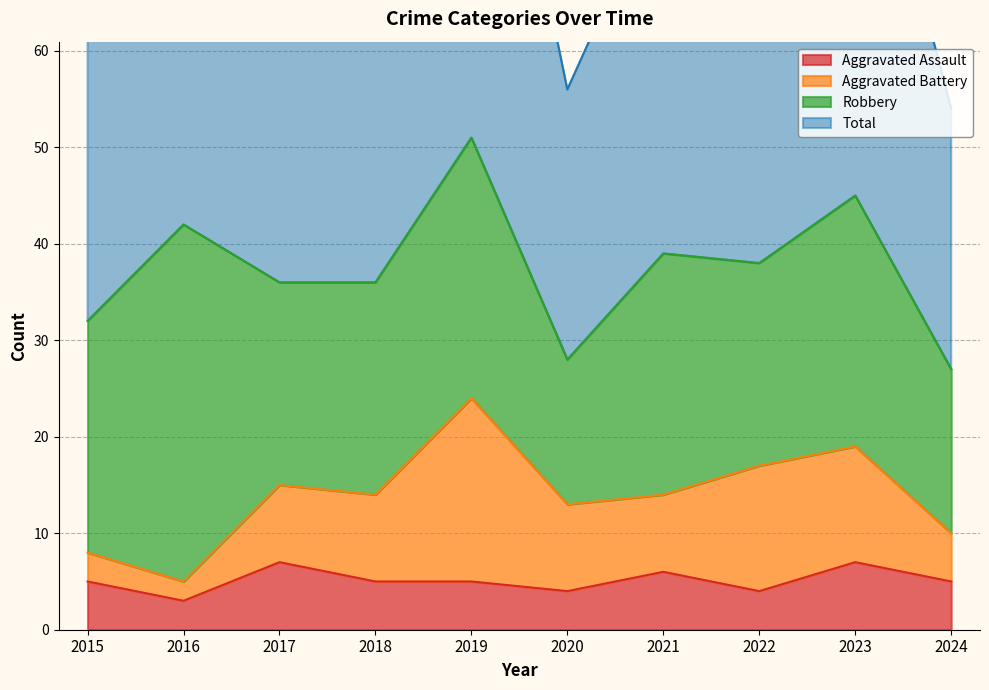

What is the value of the Aggravated Assault point at the 1st from the left?

5